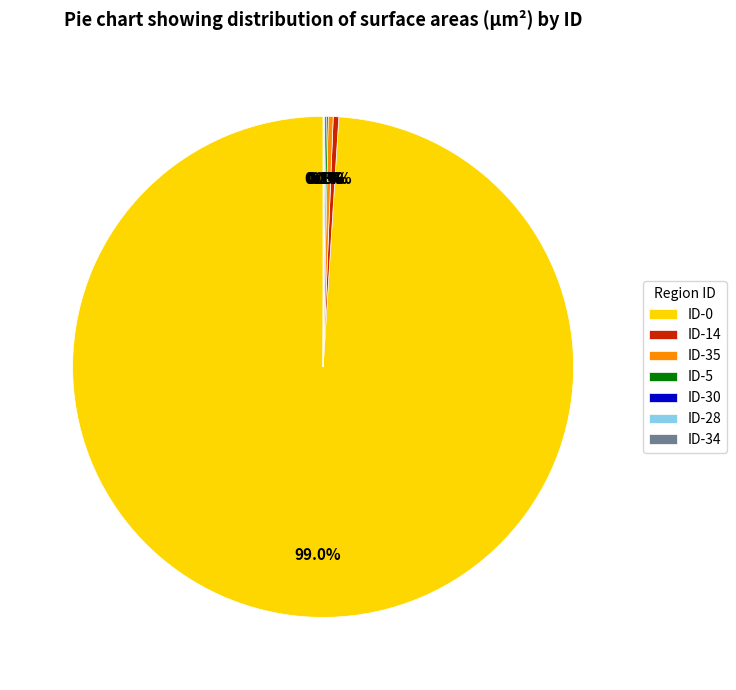

What percentage is NOT represented by ID-14?

99.6%